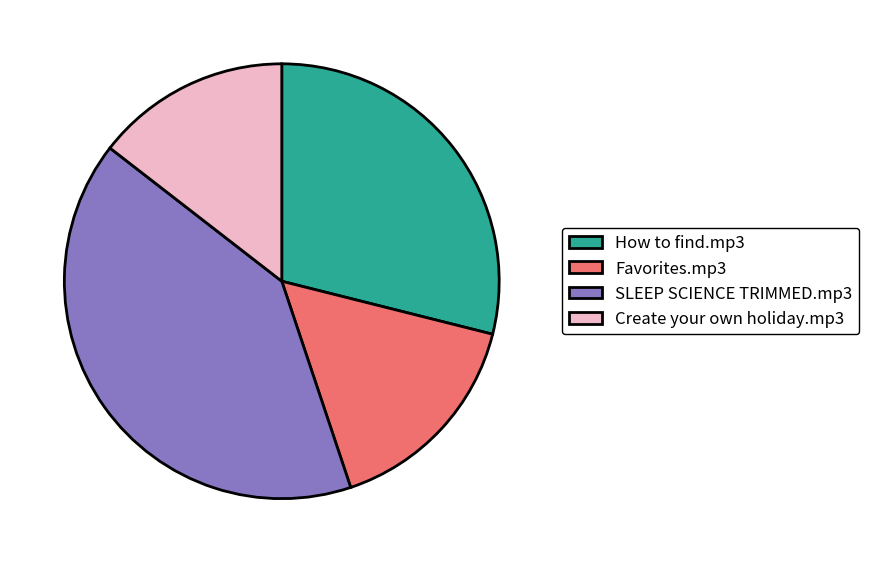

Which has a higher value, Favorites.mp3 or Create your own holiday.mp3?

Favorites.mp3